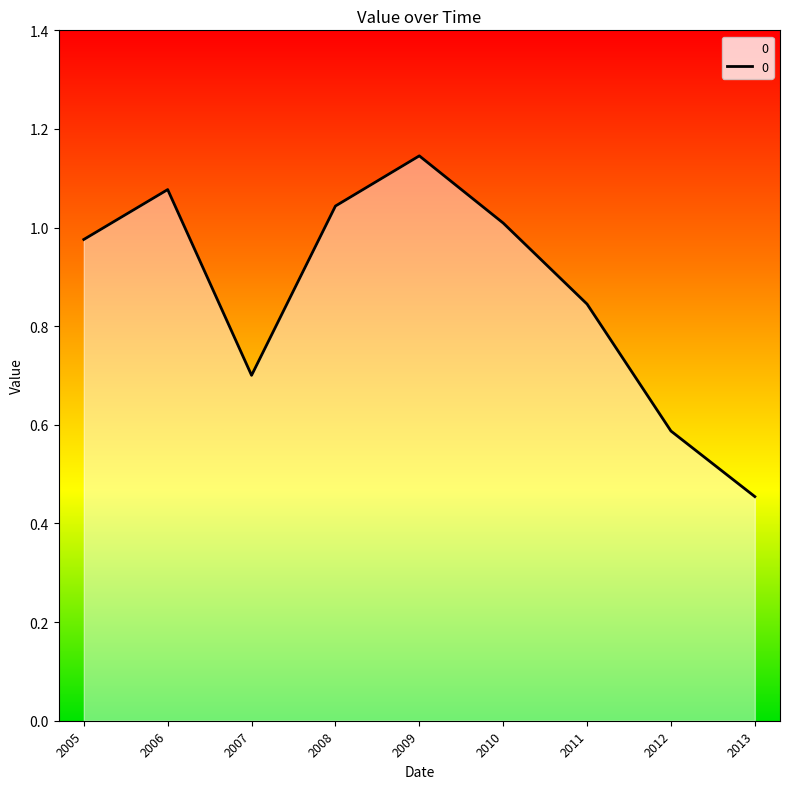

Does the chart have visible grid lines?

No